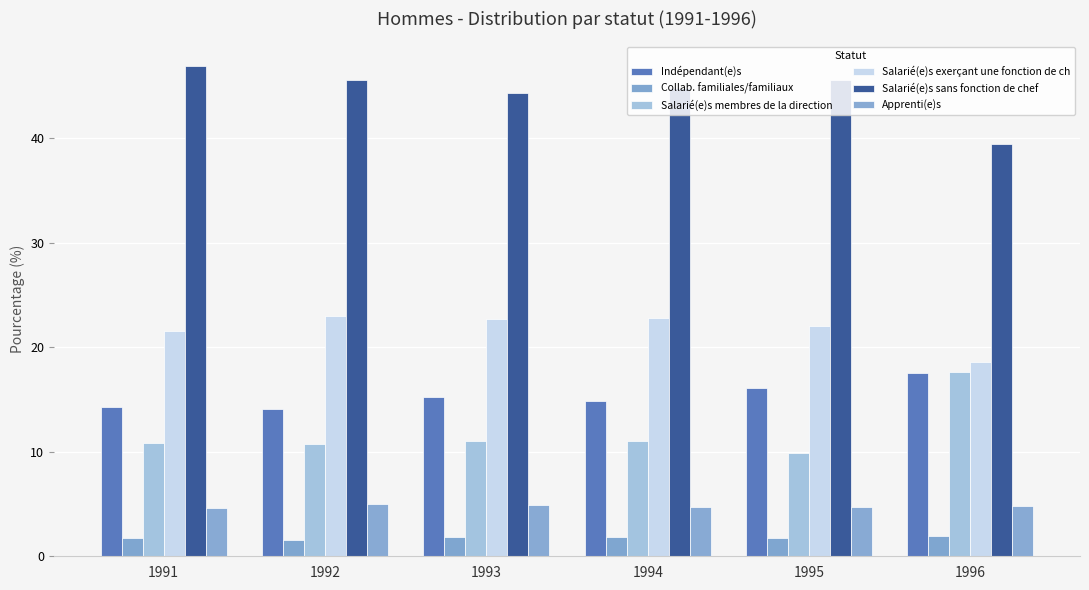

What is the approximate value of Collab. familiales/familiaux at 1991?

1.7